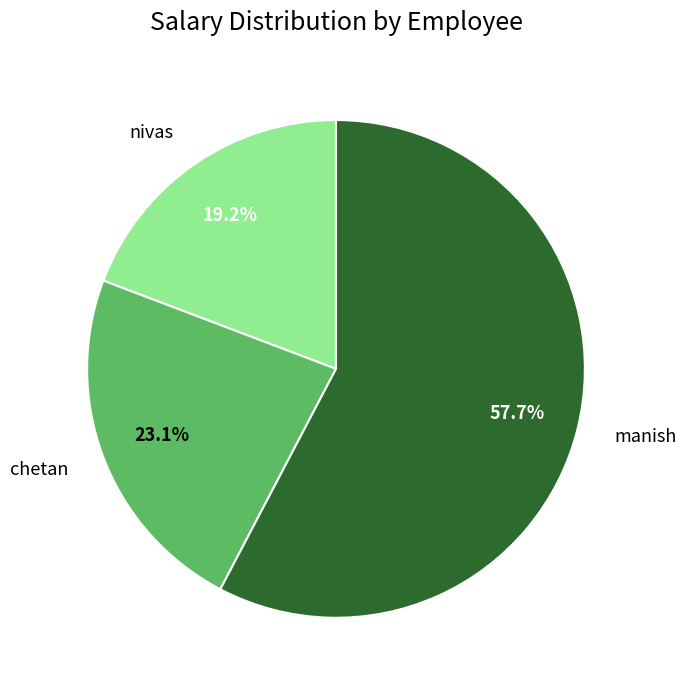

Is there any slice that represents more than half of the pie?

Yes